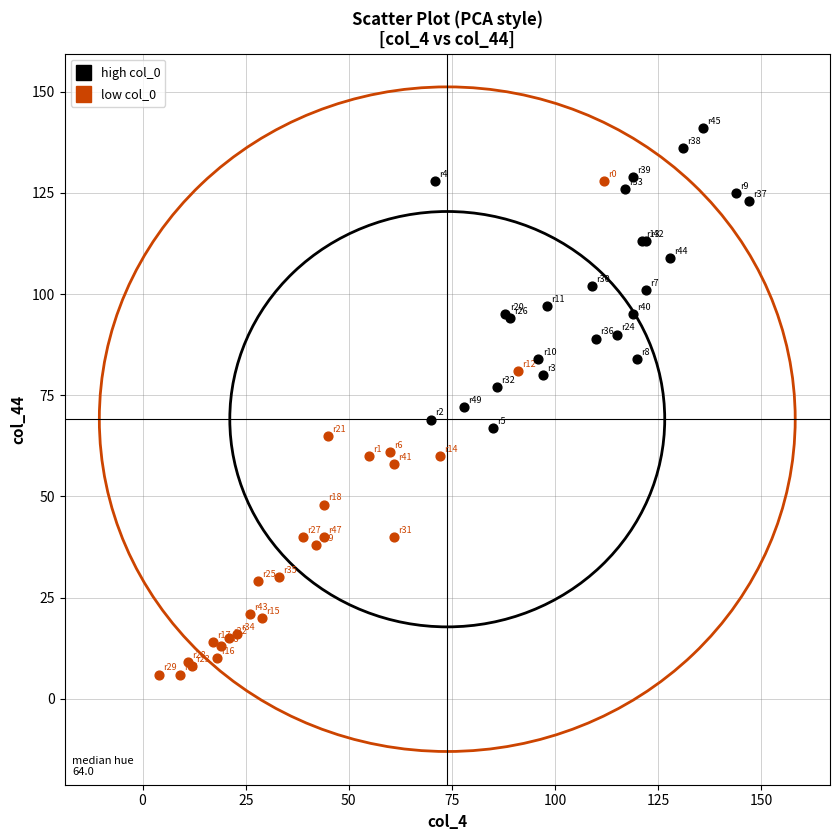

Which series reaches the maximum Y coordinate?

high col_0